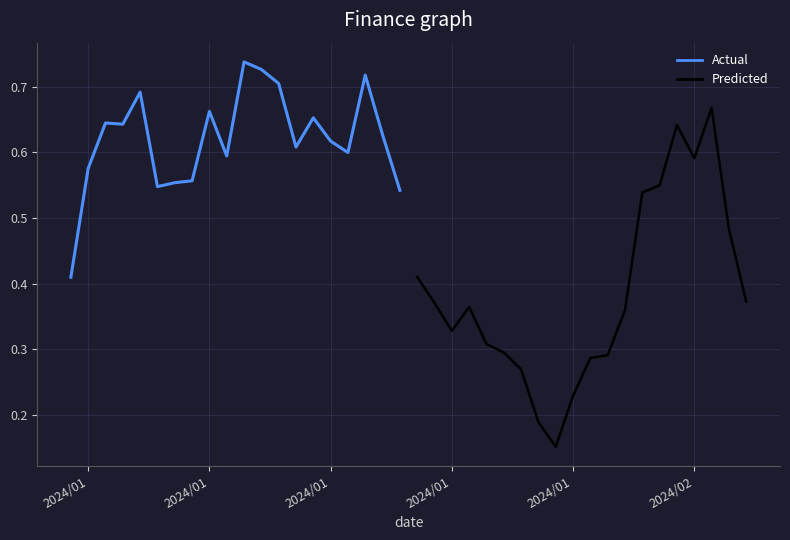

What is the highest value of the Predicted series?

0.7